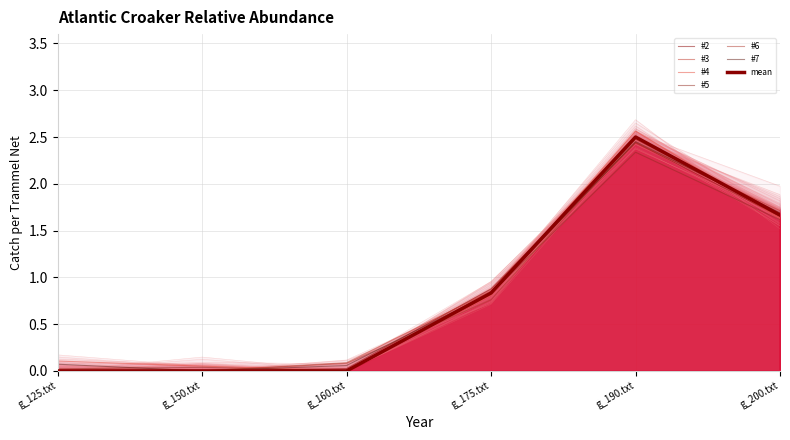

The value of #2 at g_160.txt is 0.0. True or false?

True